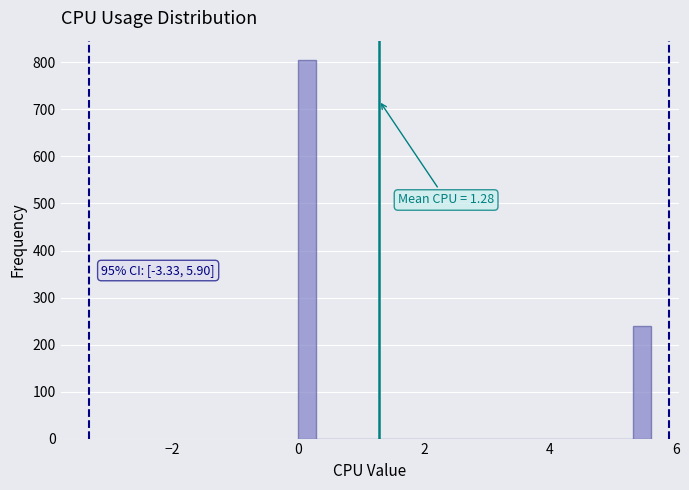

Read against the x-axis, roughly where is the centre of the tallest bar?

0.2